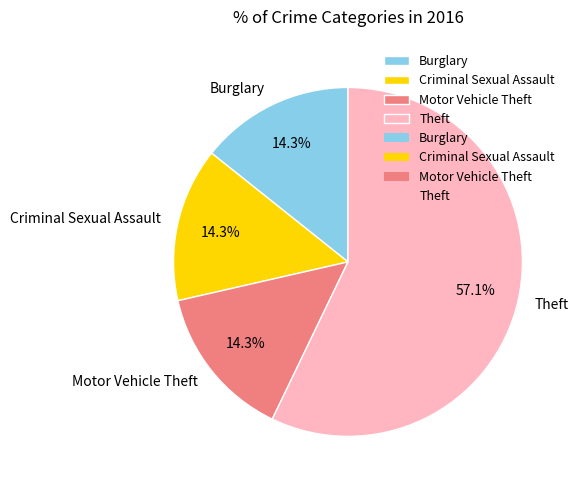

What percentage is the Criminal Sexual Assault slice, to the nearest percent?

14%